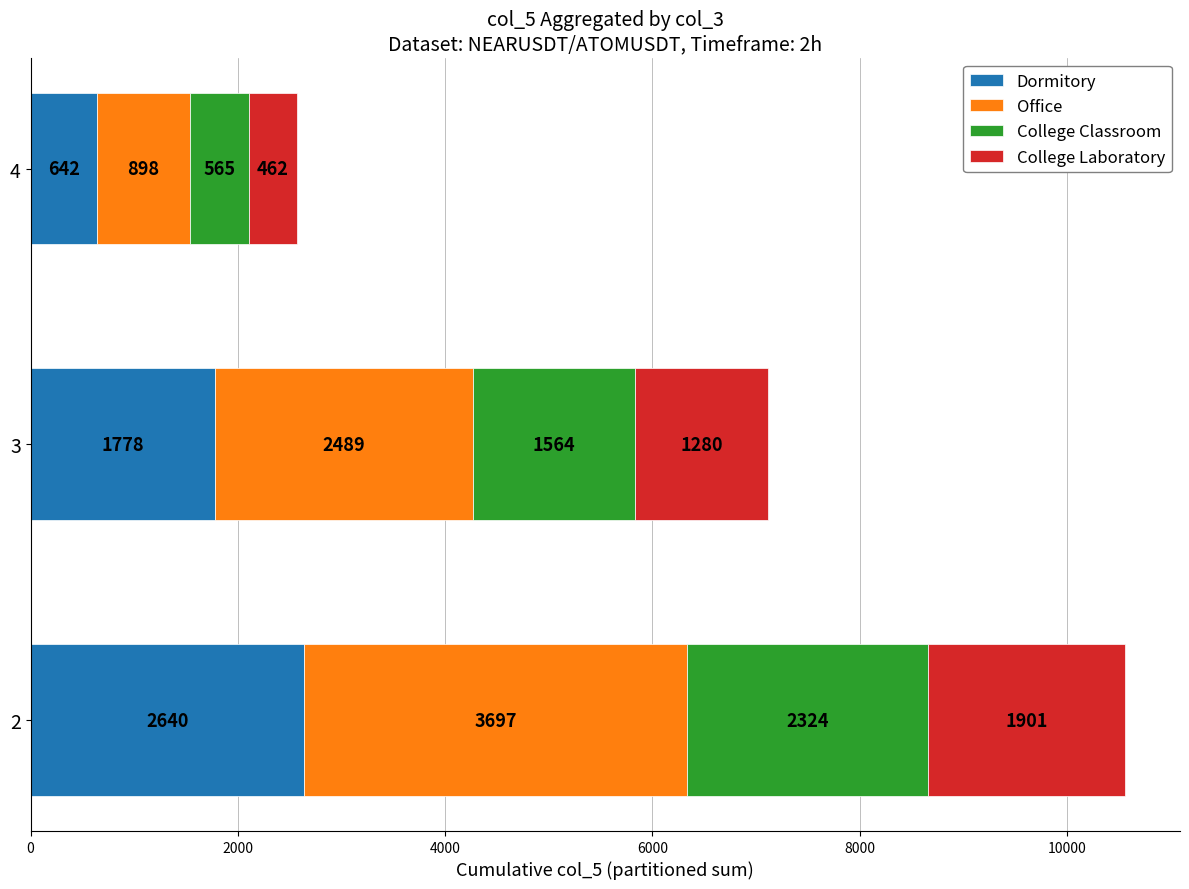

What is the minimum value for Dormitory?

641.6